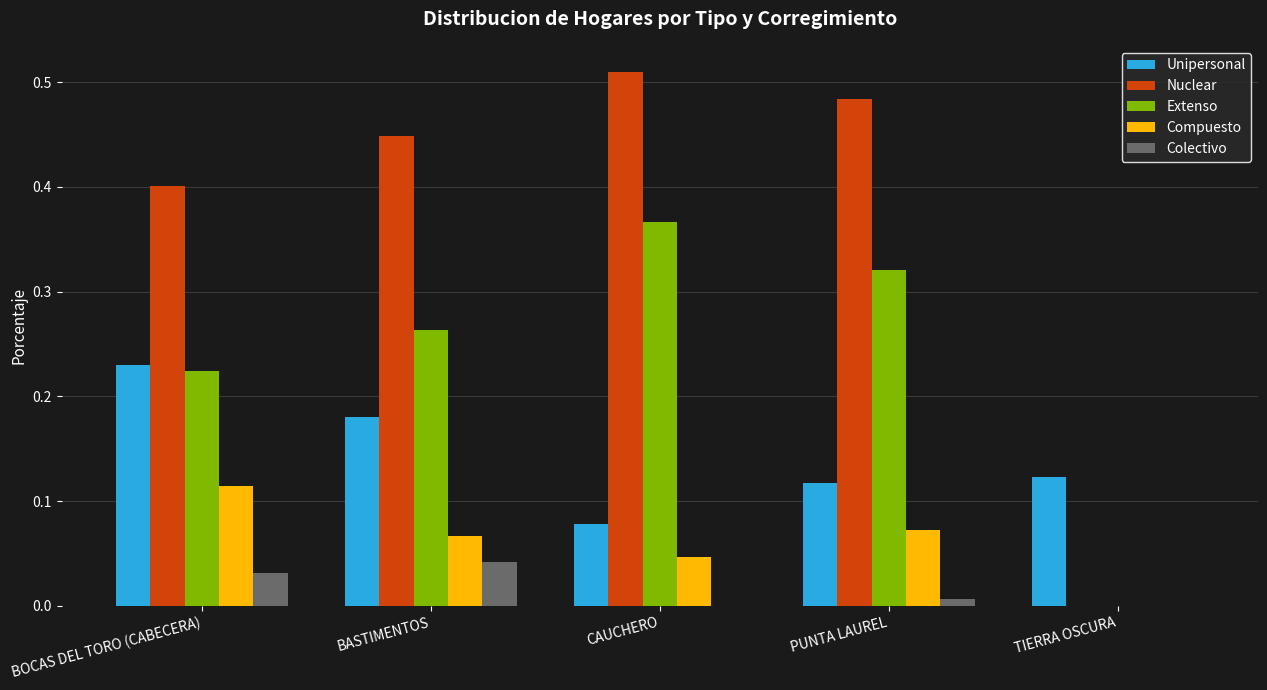

Count the number of data series in this chart.

5